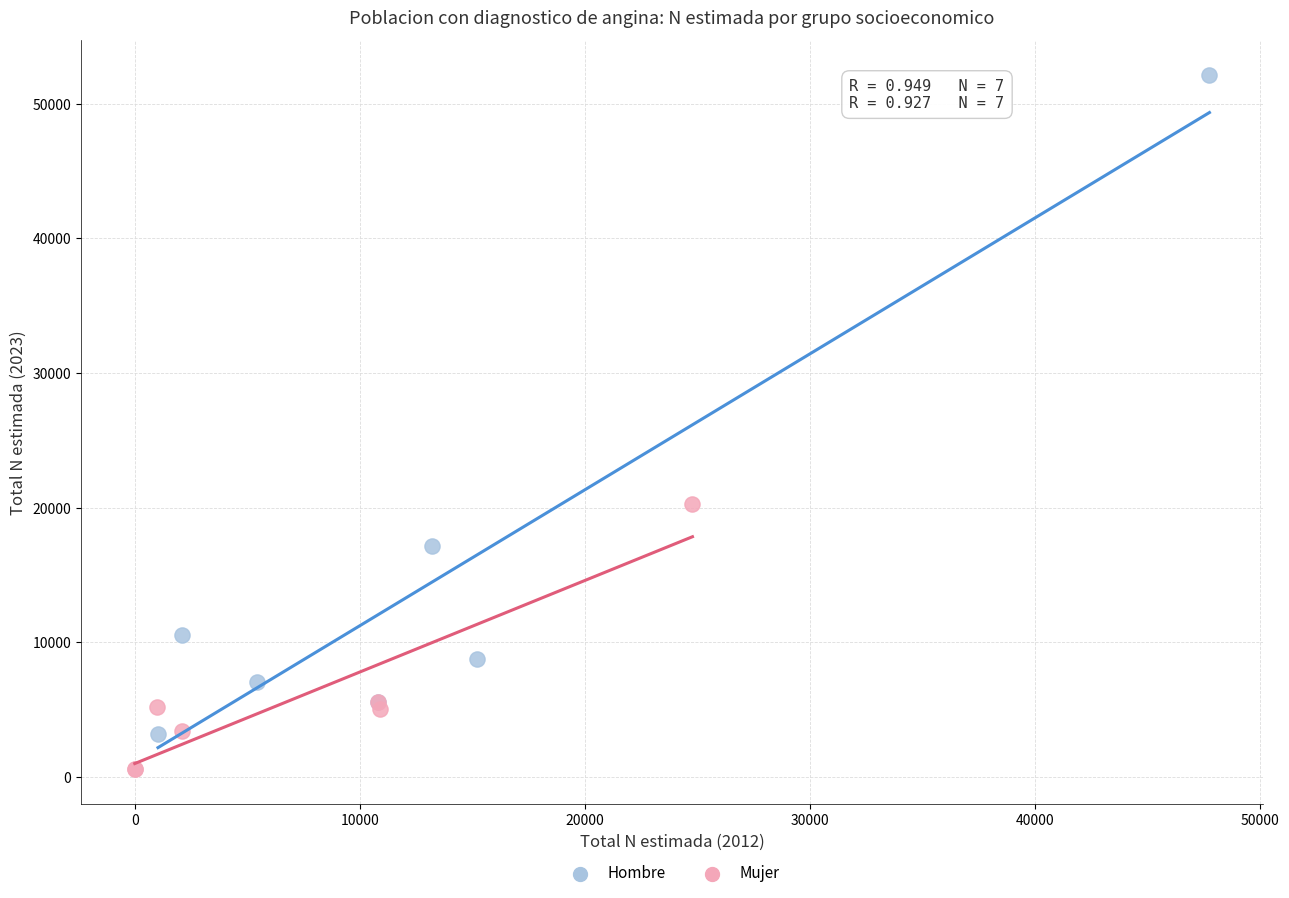

Which series contains the highest Y value?

Hombre